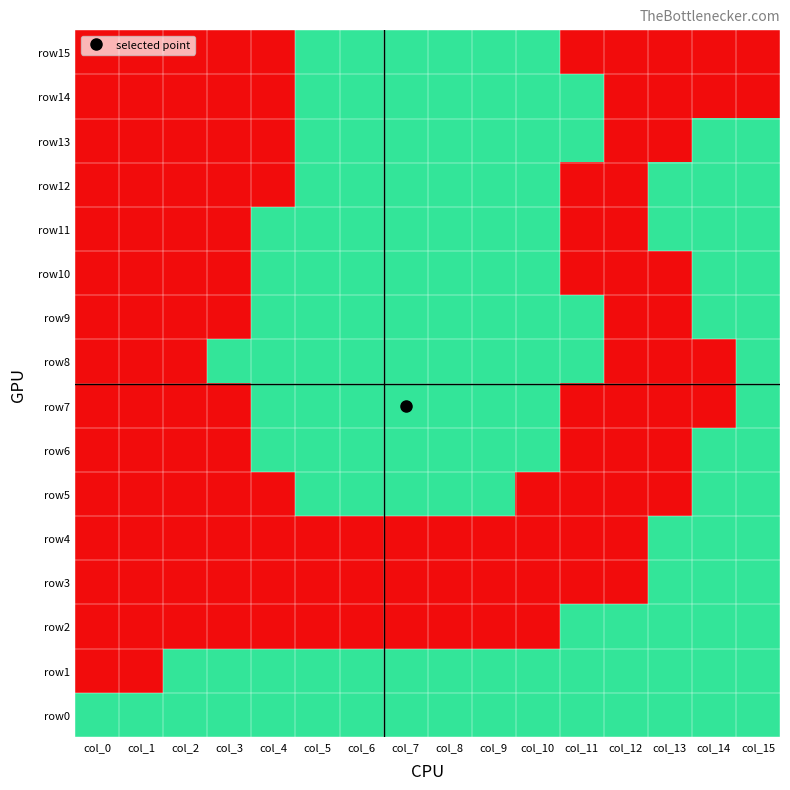

Reading left to right, list all the values displayed in this chart.

row15: col_0=0	col_1=0	col_2=0	col_3=0	col_4=0	col_5=1	col_6=1	col_7=1	col_8=1	col_9=1	col_10=1	col_11=0	col_12=0	col_13=0	col_14=0	col_15=0
row14: col_0=0	col_1=0	col_2=0	col_3=0	col_4=0	col_5=1	col_6=1	col_7=1	col_8=1	col_9=1	col_10=1	col_11=1	col_12=0	col_13=0	col_14=0	col_15=0
row13: col_0=0	col_1=0	col_2=0	col_3=0	col_4=0	col_5=1	col_6=1	col_7=1	col_8=1	col_9=1	col_10=1	col_11=1	col_12=0	col_13=0	col_14=1	col_15=1
row12: col_0=0	col_1=0	col_2=0	col_3=0	col_4=0	col_5=1	col_6=1	col_7=1	col_8=1	col_9=1	col_10=1	col_11=0	col_12=0	col_13=1	col_14=1	col_15=1
row11: col_0=0	col_1=0	col_2=0	col_3=0	col_4=1	col_5=1	col_6=1	col_7=1	col_8=1	col_9=1	col_10=1	col_11=0	col_12=0	col_13=1	col_14=1	col_15=1
row10: col_0=0	col_1=0	col_2=0	col_3=0	col_4=1	col_5=1	col_6=1	col_7=1	col_8=1	col_9=1	col_10=1	col_11=0	col_12=0	col_13=0	col_14=1	col_15=1
row9: col_0=0	col_1=0	col_2=0	col_3=0	col_4=1	col_5=1	col_6=1	col_7=1	col_8=1	col_9=1	col_10=1	col_11=1	col_12=0	col_13=0	col_14=1	col_15=1
row8: col_0=0	col_1=0	col_2=0	col_3=1	col_4=1	col_5=1	col_6=1	col_7=1	col_8=1	col_9=1	col_10=1	col_11=1	col_12=0	col_13=0	col_14=0	col_15=1
row7: col_0=0	col_1=0	col_2=0	col_3=0	col_4=1	col_5=1	col_6=1	col_7=1	col_8=1	col_9=1	col_10=1	col_11=0	col_12=0	col_13=0	col_14=0	col_15=1
row6: col_0=0	col_1=0	col_2=0	col_3=0	col_4=1	col_5=1	col_6=1	col_7=1	col_8=1	col_9=1	col_10=1	col_11=0	col_12=0	col_13=0	col_14=1	col_15=1
row5: col_0=0	col_1=0	col_2=0	col_3=0	col_4=0	col_5=1	col_6=1	col_7=1	col_8=1	col_9=1	col_10=0	col_11=0	col_12=0	col_13=0	col_14=1	col_15=1
row4: col_0=0	col_1=0	col_2=0	col_3=0	col_4=0	col_5=0	col_6=0	col_7=0	col_8=0	col_9=0	col_10=0	col_11=0	col_12=0	col_13=1	col_14=1	col_15=1
row3: col_0=0	col_1=0	col_2=0	col_3=0	col_4=0	col_5=0	col_6=0	col_7=0	col_8=0	col_9=0	col_10=0	col_11=0	col_12=0	col_13=1	col_14=1	col_15=1
row2: col_0=0	col_1=0	col_2=0	col_3=0	col_4=0	col_5=0	col_6=0	col_7=0	col_8=0	col_9=0	col_10=0	col_11=1	col_12=1	col_13=1	col_14=1	col_15=1
row1: col_0=0	col_1=0	col_2=1	col_3=1	col_4=1	col_5=1	col_6=1	col_7=1	col_8=1	col_9=1	col_10=1	col_11=1	col_12=1	col_13=1	col_14=1	col_15=1
row0: col_0=1	col_1=1	col_2=1	col_3=1	col_4=1	col_5=1	col_6=1	col_7=1	col_8=1	col_9=1	col_10=1	col_11=1	col_12=1	col_13=1	col_14=1	col_15=1